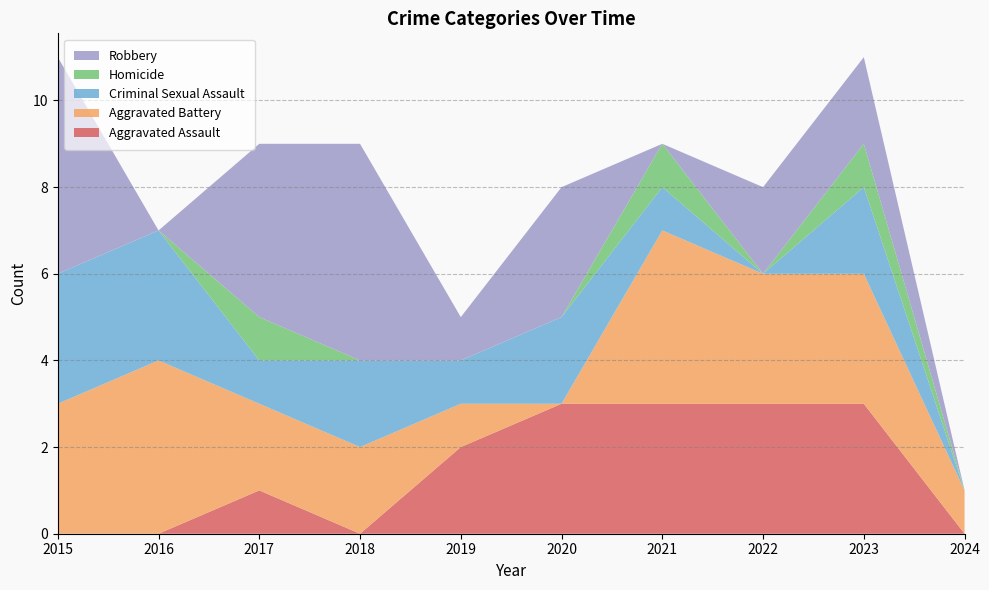

Reading right to left, list all the values displayed in this chart.

Aggravated Assault: 2024=0	2023=3	2022=3	2021=3	2020=3	2019=2	2018=0	2017=1	2016=0	2015=0
Aggravated Battery: 2024=1	2023=3	2022=3	2021=4	2020=0	2019=1	2018=2	2017=2	2016=4	2015=3
Criminal Sexual Assault: 2024=0	2023=2	2022=0	2021=1	2020=2	2019=1	2018=2	2017=1	2016=3	2015=3
Homicide: 2024=0	2023=1	2022=0	2021=1	2020=0	2019=0	2018=0	2017=1	2016=0	2015=0
Robbery: 2024=0	2023=2	2022=2	2021=0	2020=3	2019=1	2018=5	2017=4	2016=0	2015=5